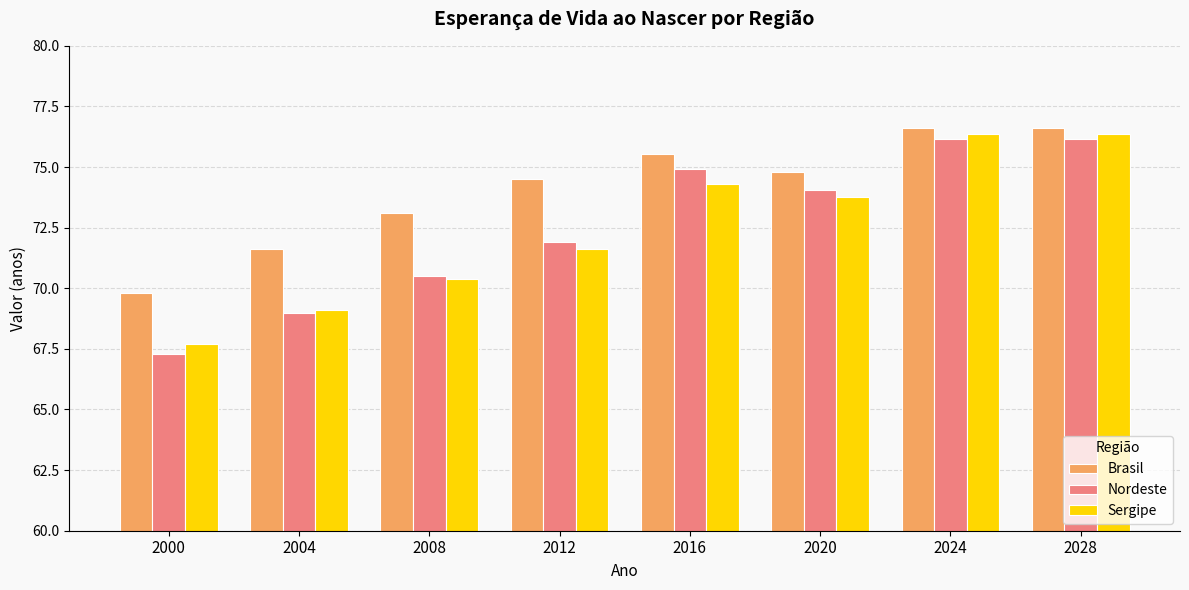

What is the value of the Nordeste bar at the 6th from the left?

74.1